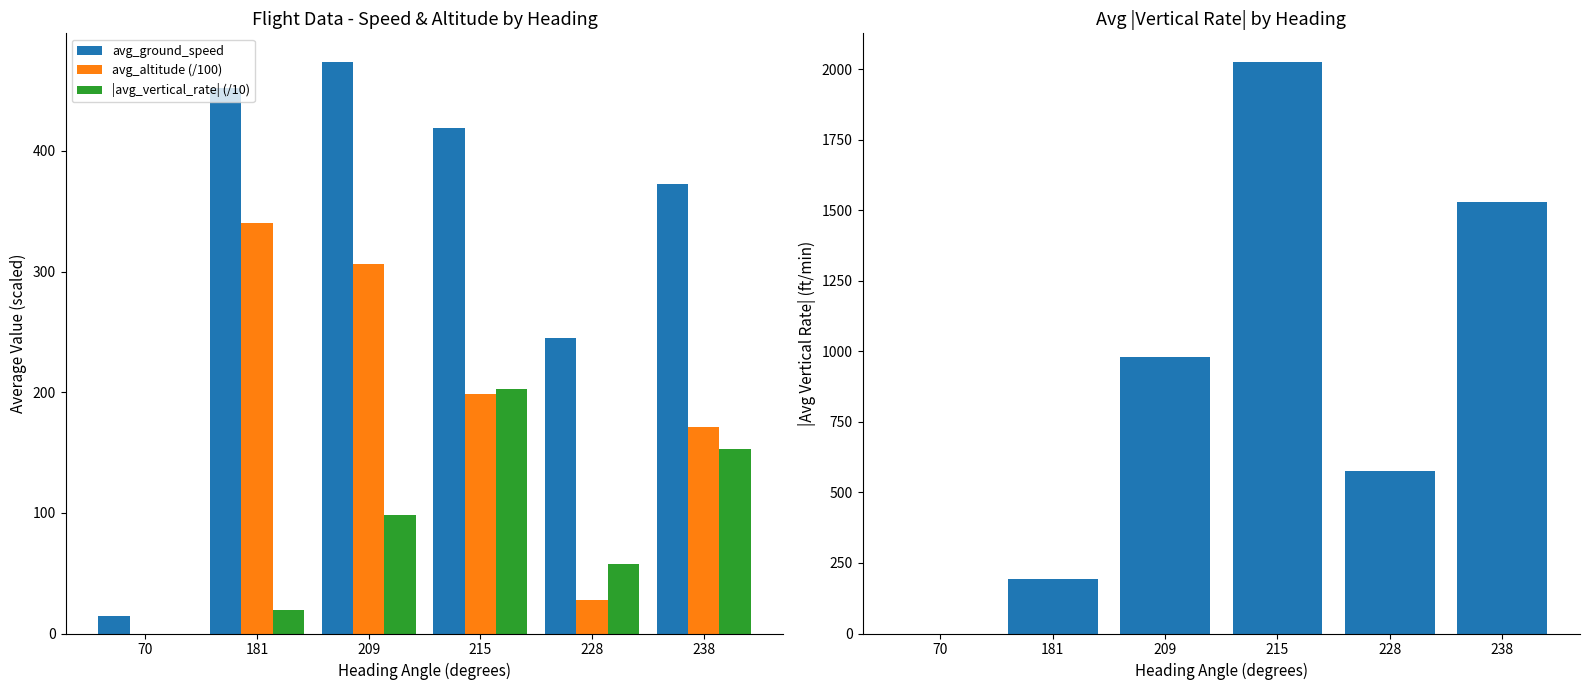

What is the sum of the avg_ground_speed values at 70 and 181?

466.5